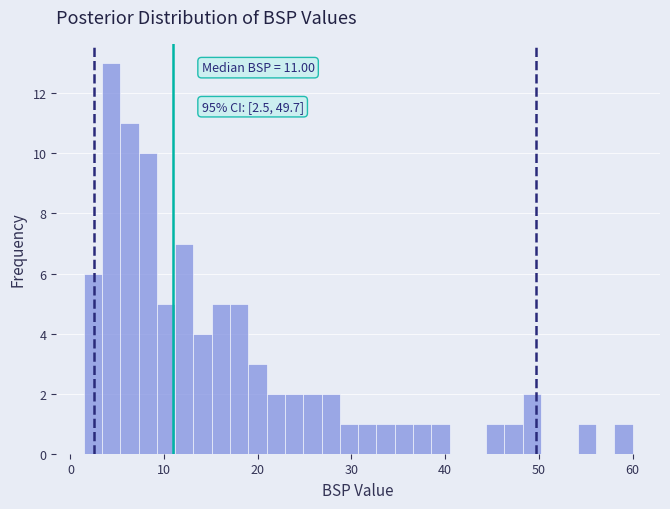

Read against the x-axis, roughly where is the centre of the tallest bar?

4